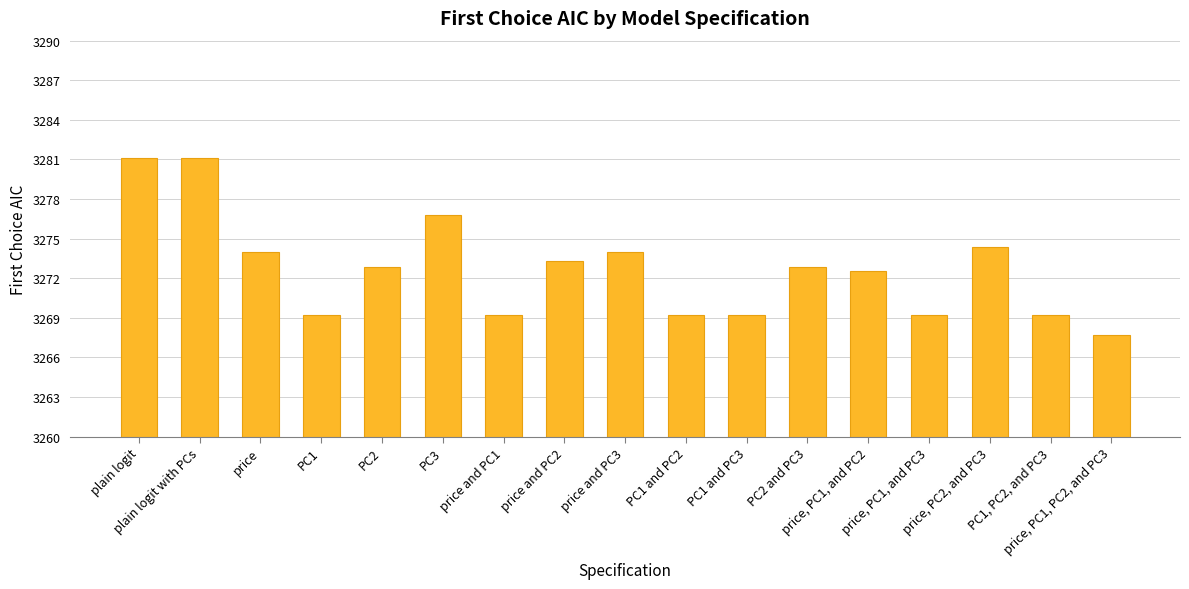

What is the change in value from price, PC1, and PC3 to price, PC1, PC2, and PC3?

-1.5